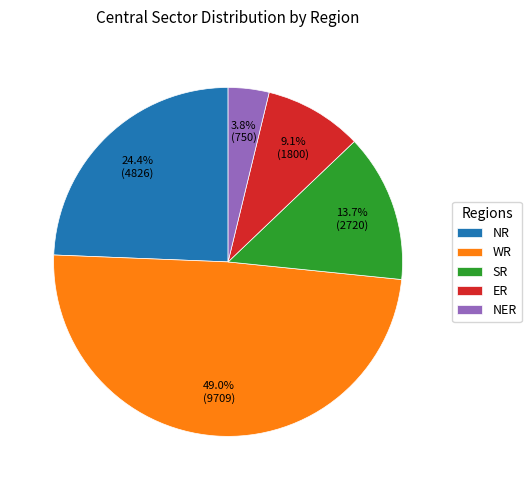

What is the ratio of the value at NR to the value at SR?

1.8